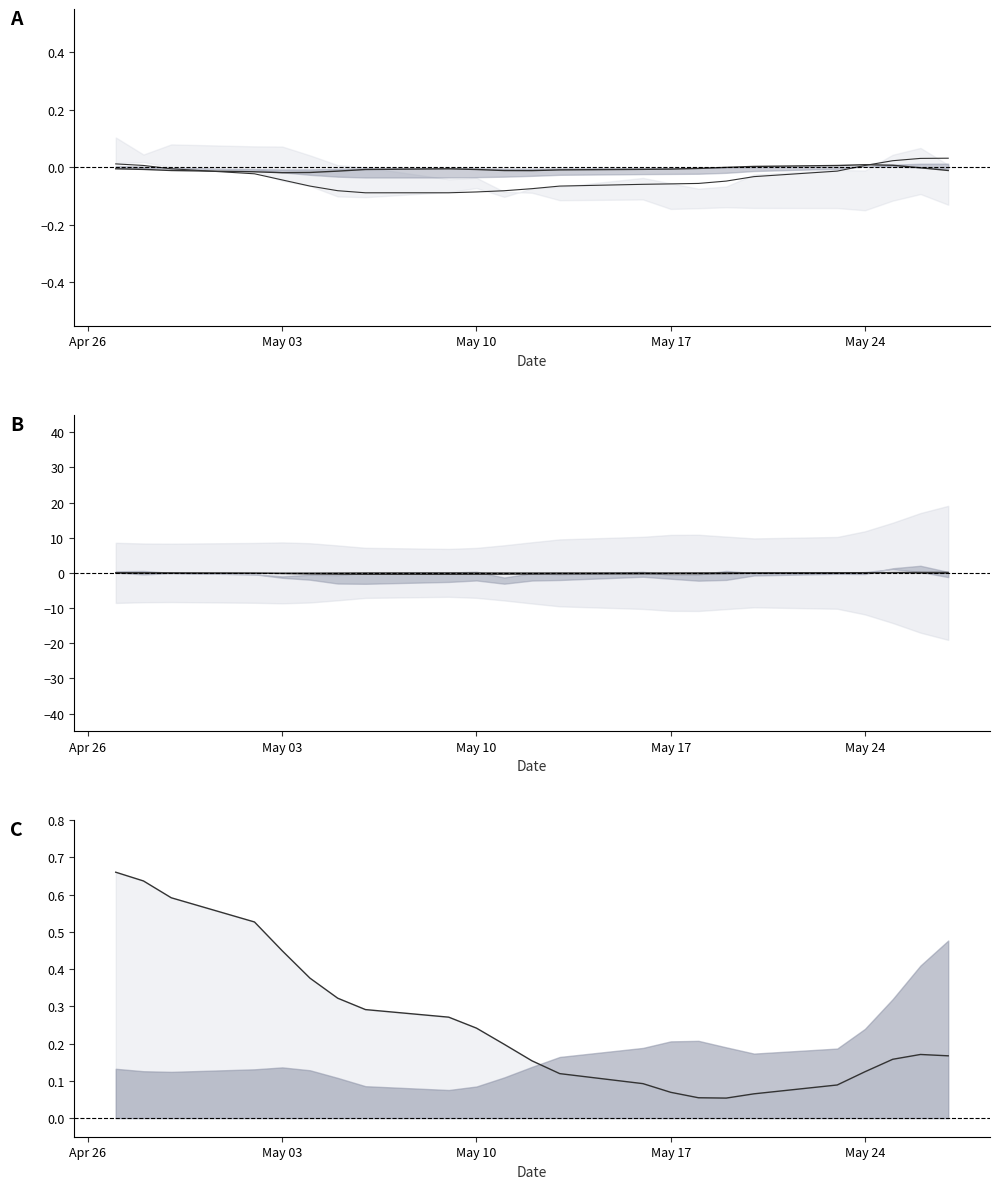

What is the average value of the close series?

0.3